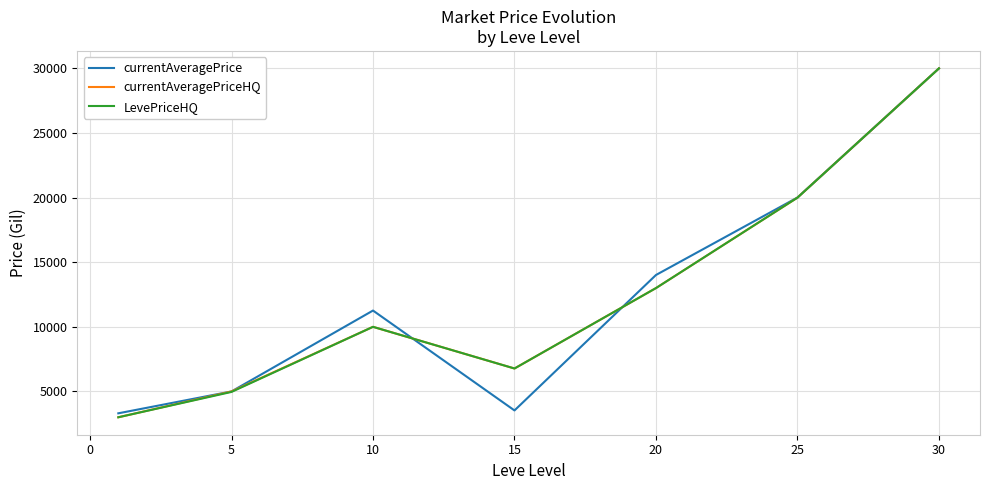

What is the average value of the currentAveragePrice series?

12445.2